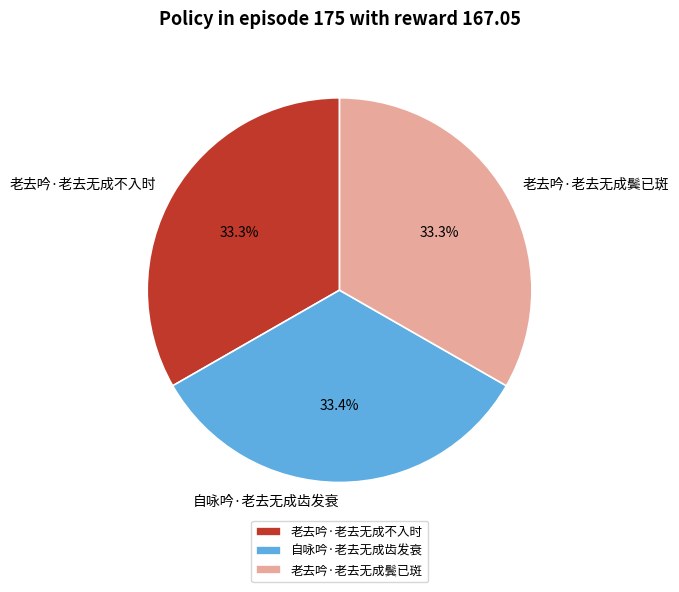

What is the ratio of the value at 老去吟·老去无成鬓已斑 to the value at 老去吟·老去无成不入时?

1.0